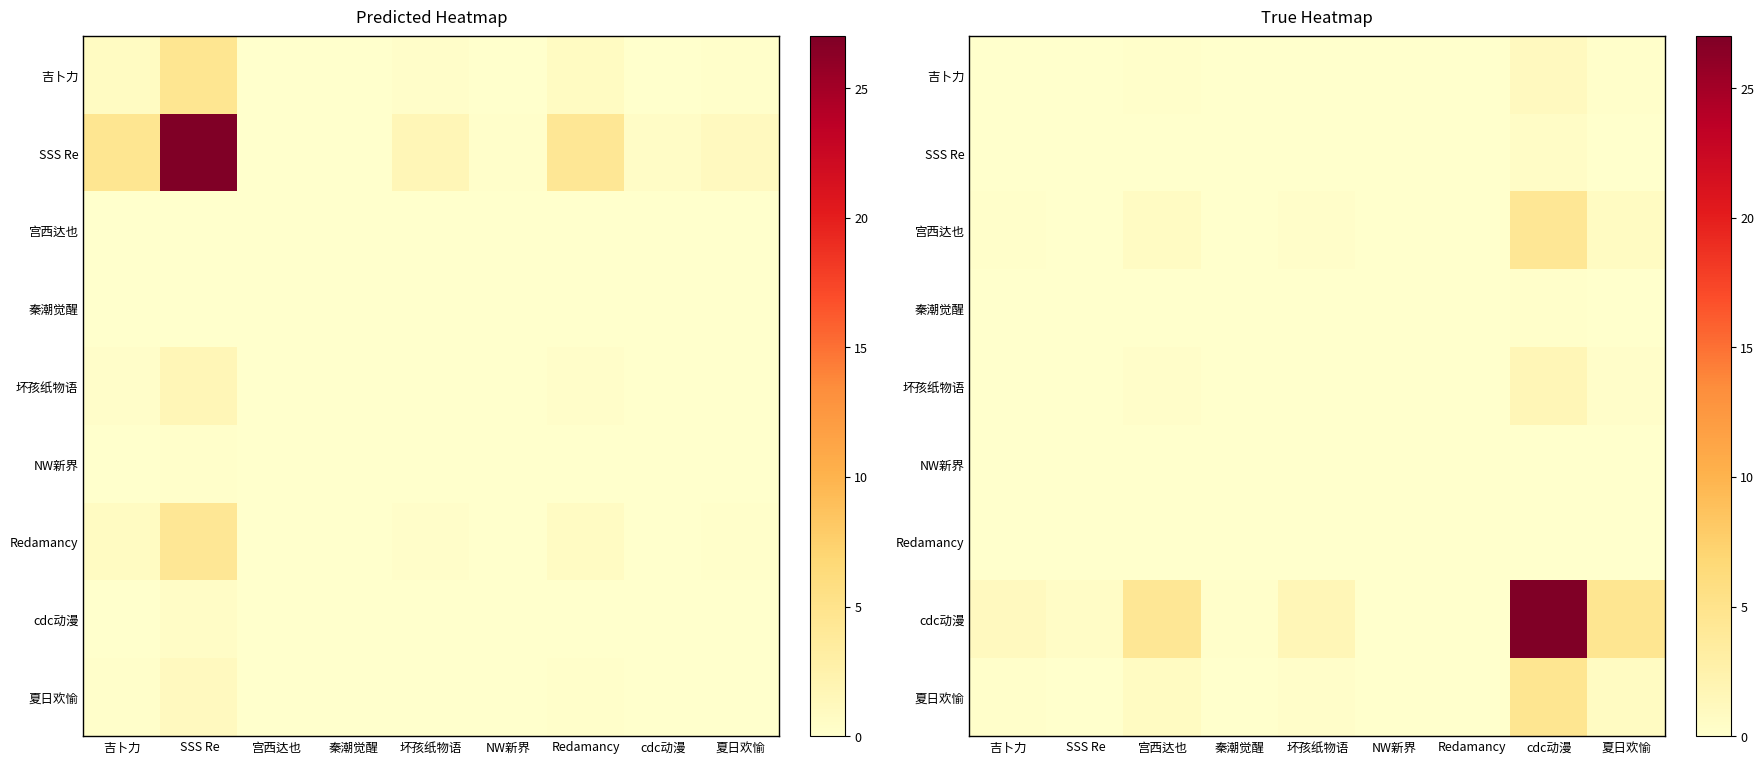

The value of 吉卜力 at 宫西达也 is 0.2. True or false?

True